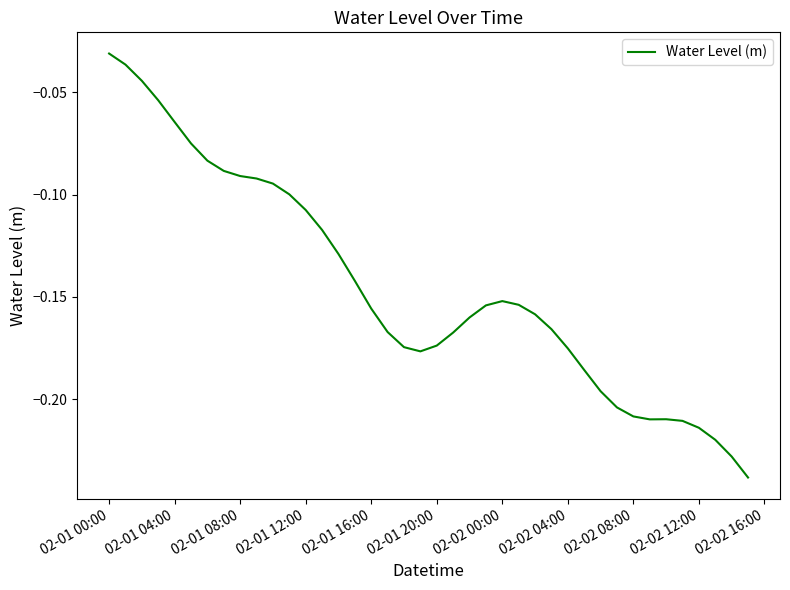

What is the sum of all values?

-5.8